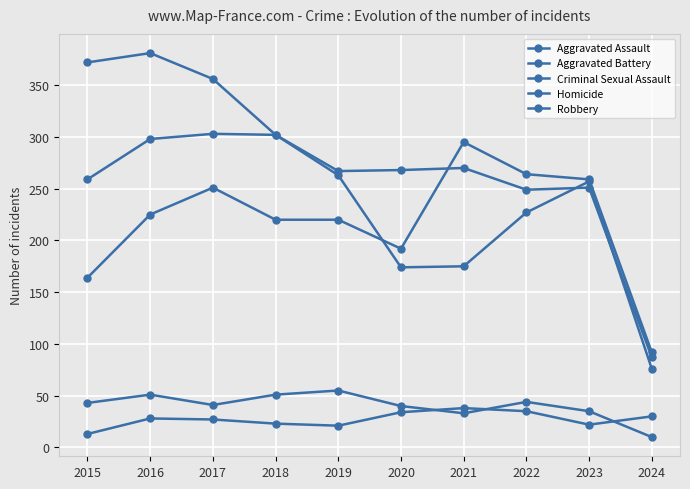

How many lines are shown in the chart?

5